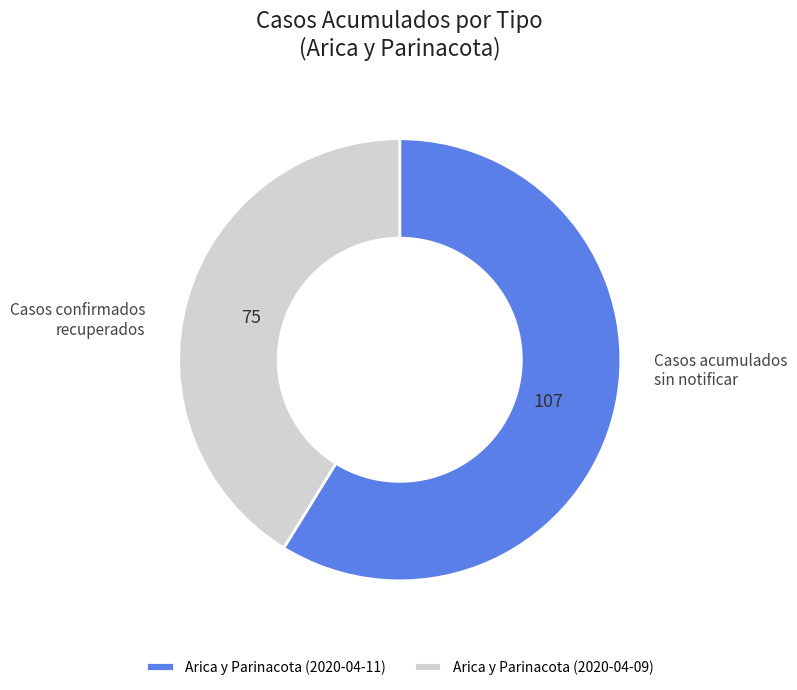

Is it true that Arica y Parinacota (2020-04-11) is 59% of the pie?

True